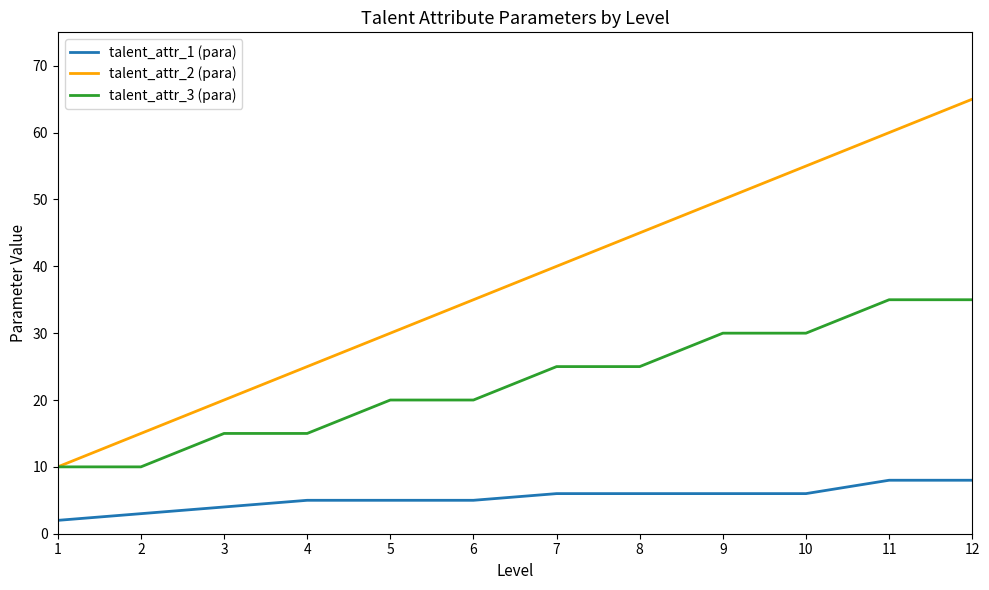

Rank the series at 9 from lowest to highest value.

talent_attr_1 (para), talent_attr_3 (para), talent_attr_2 (para)